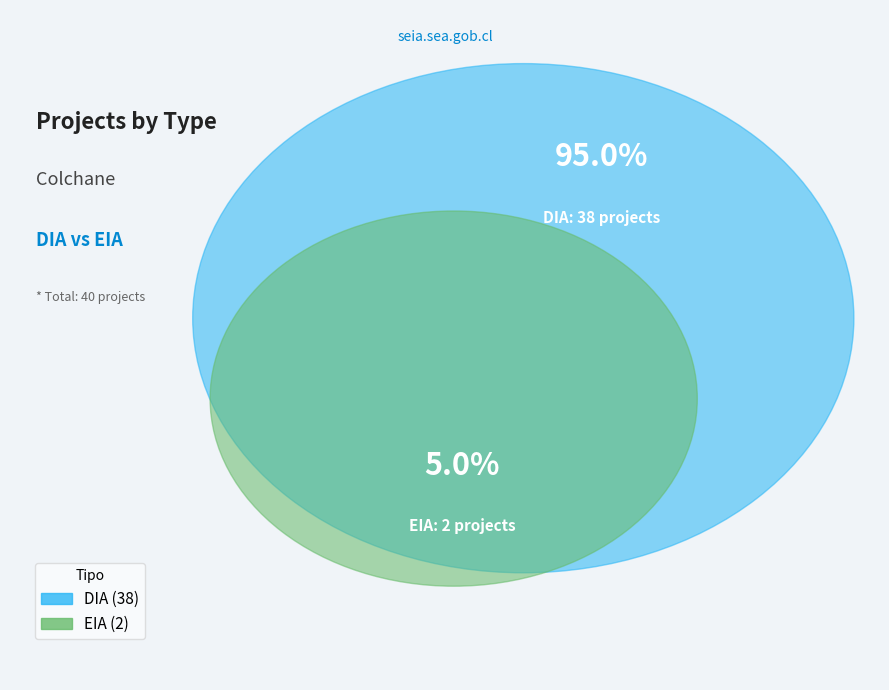

Which category has the smallest portion of the pie?

EIA